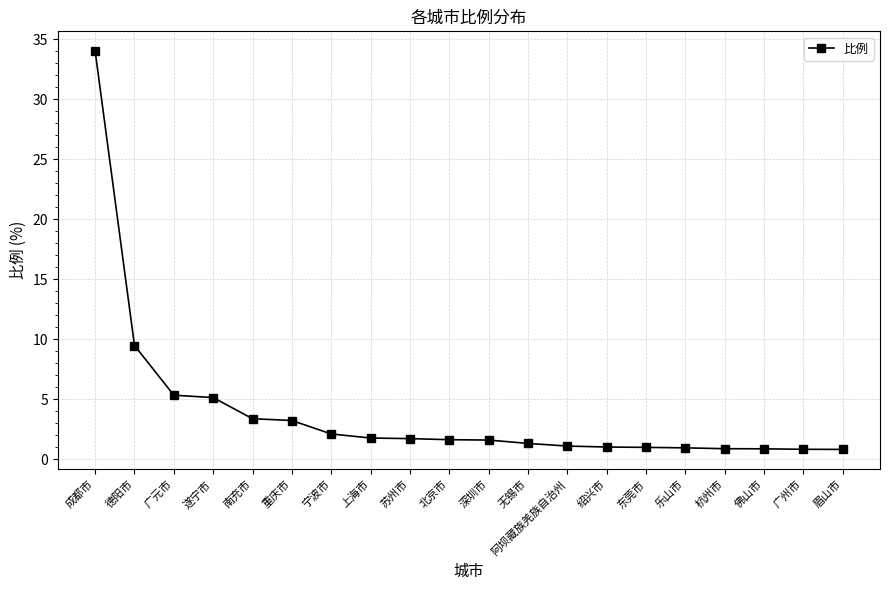

What is the sum of all values?

77.8